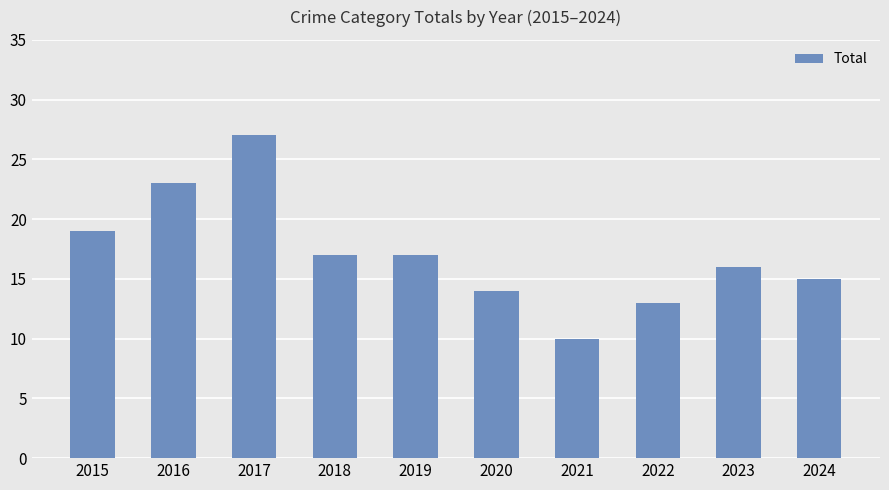

How many distinct data groups are displayed?

1